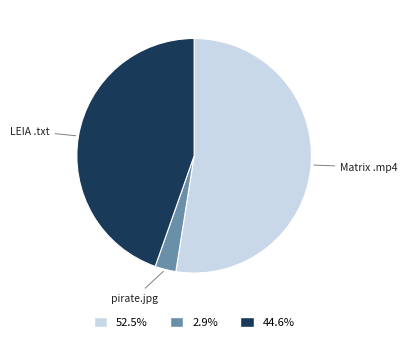

Combined, do Matrix .mp4 and pirate.jpg account for over 50%?

Yes